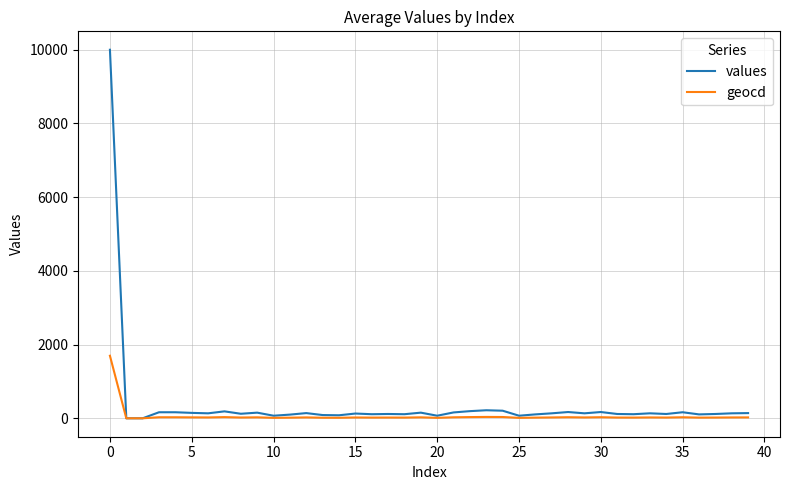

Which series has the largest range (max minus min)?

values